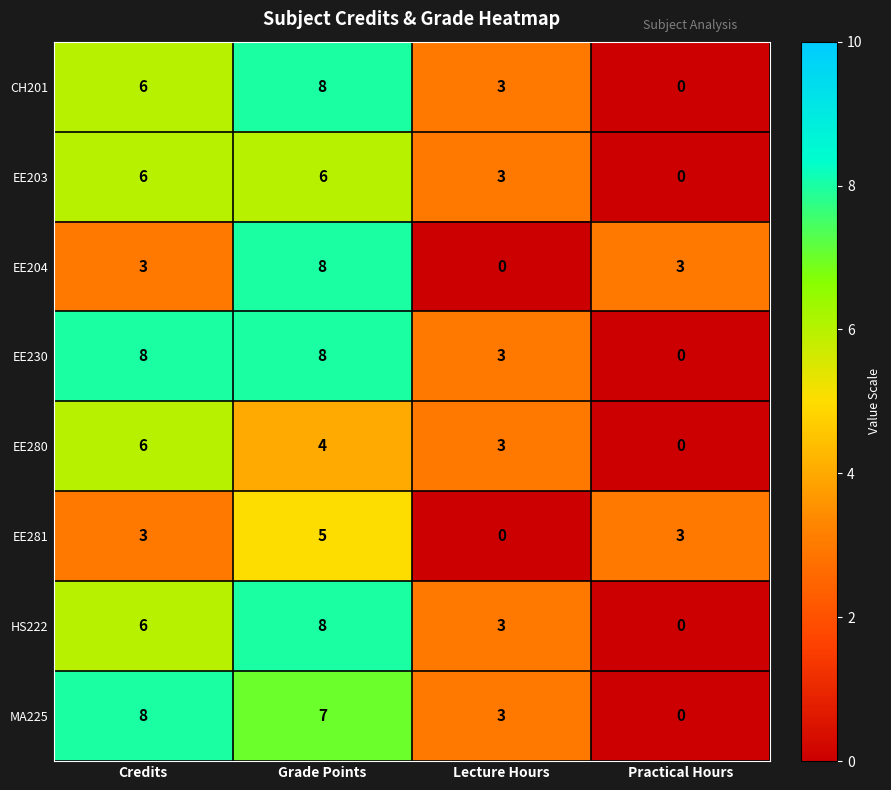

What is the difference between the EE230 values at Practical Hours and Credits?

8